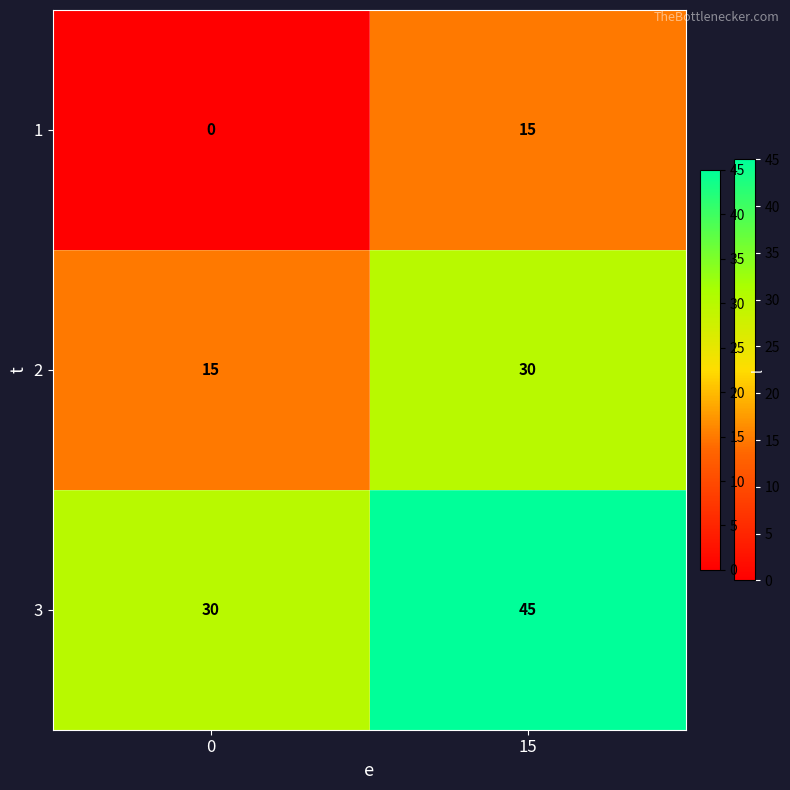

What value does the 1 series have at 15, to the nearest 10?

20